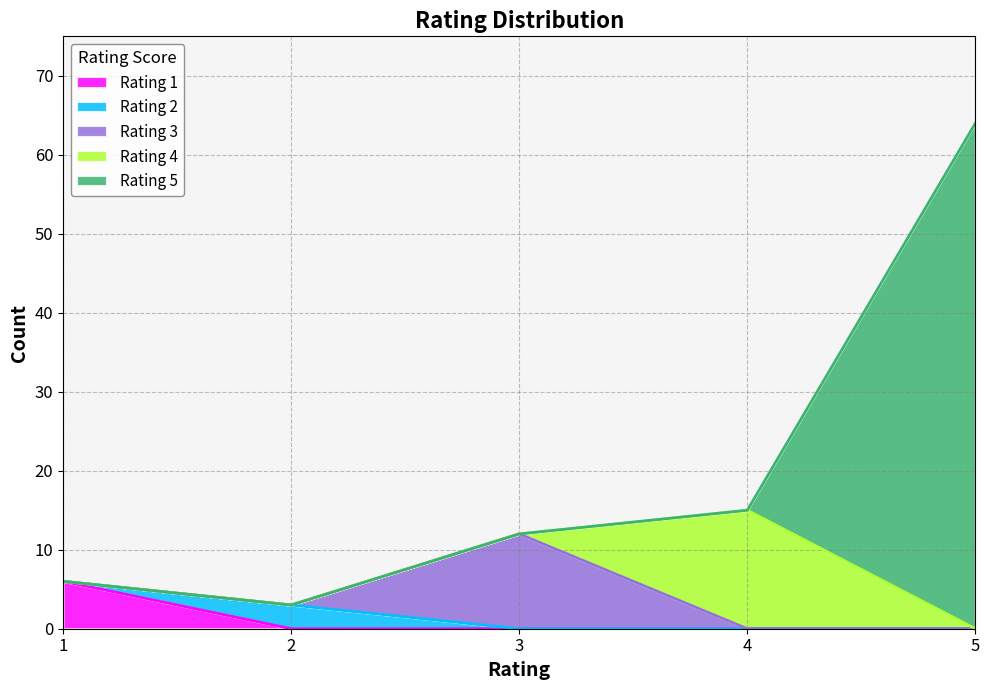

Does the chart display data point markers on the line(s)?

No